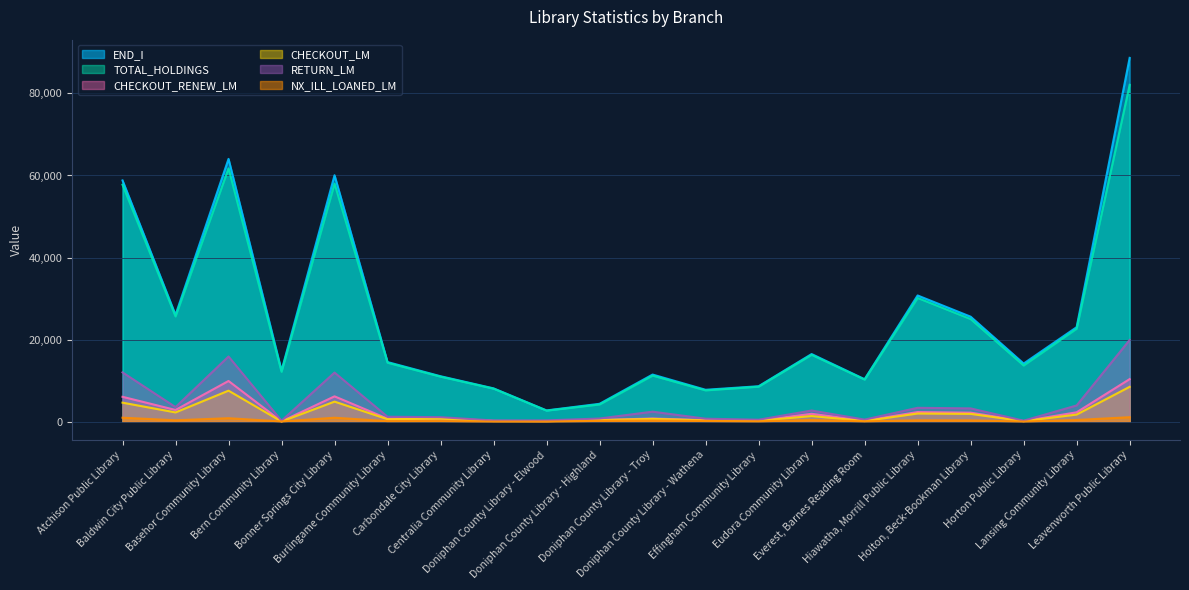

What is the label of the 18th point from the right?

Basehor Community Library